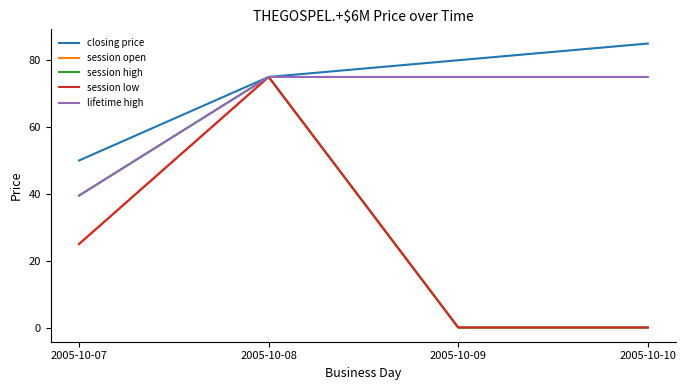

Which label corresponds to the largest value in the chart?

2005-10-10